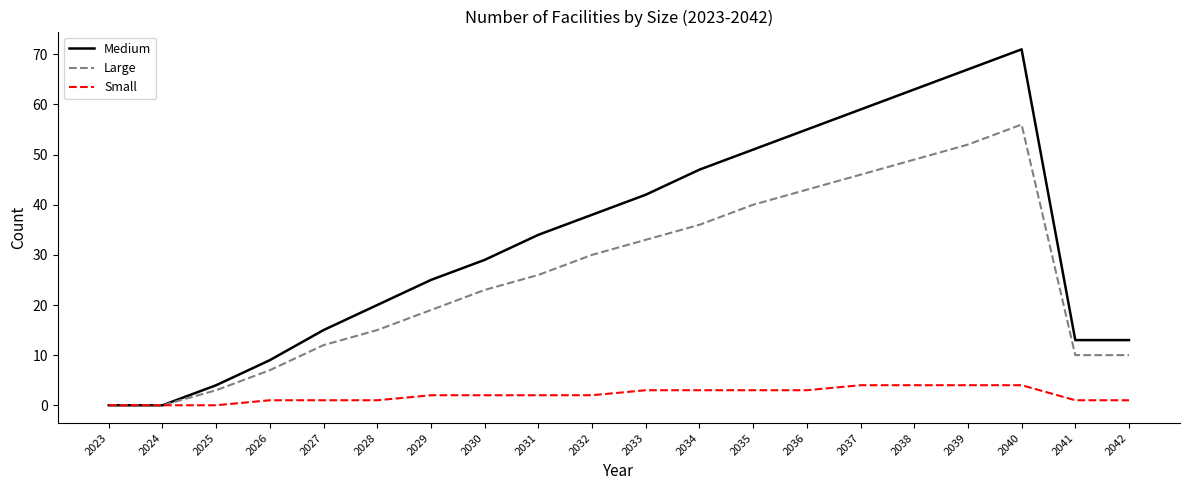

What is the sum of the Medium values at 2036 and 2040?

126